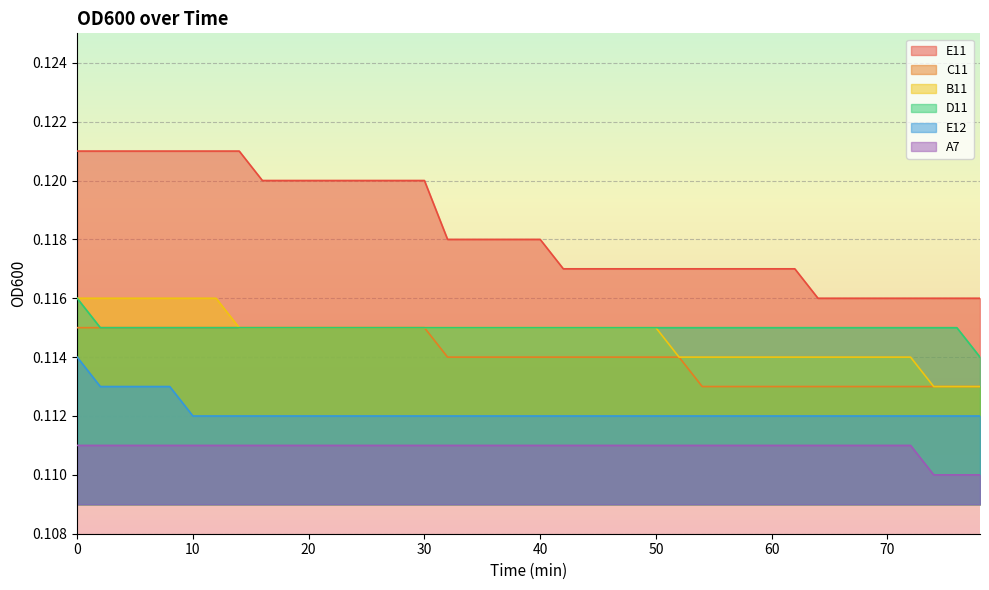

What is the total value across all series at 40?

0.7